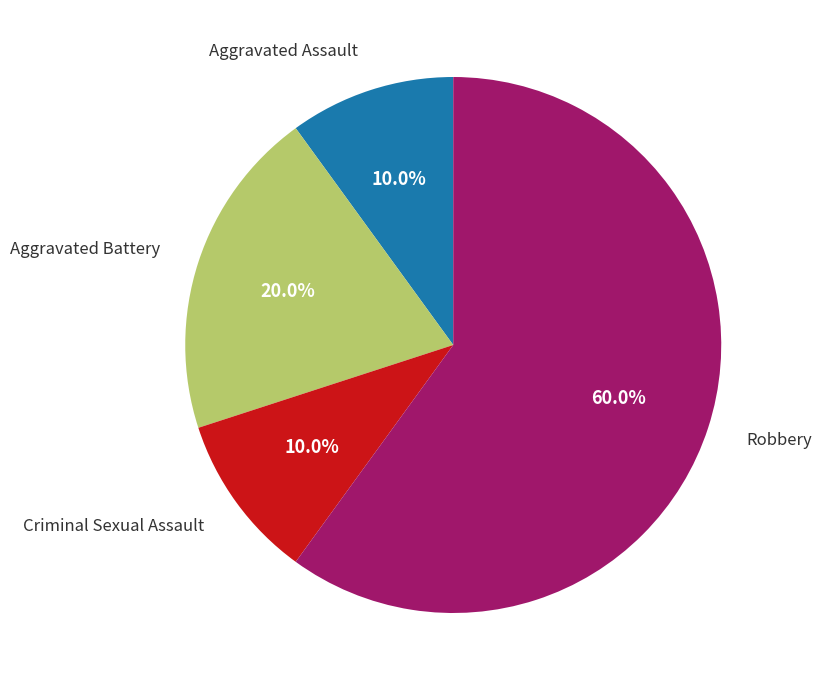

Does any single category account for the majority?

Yes